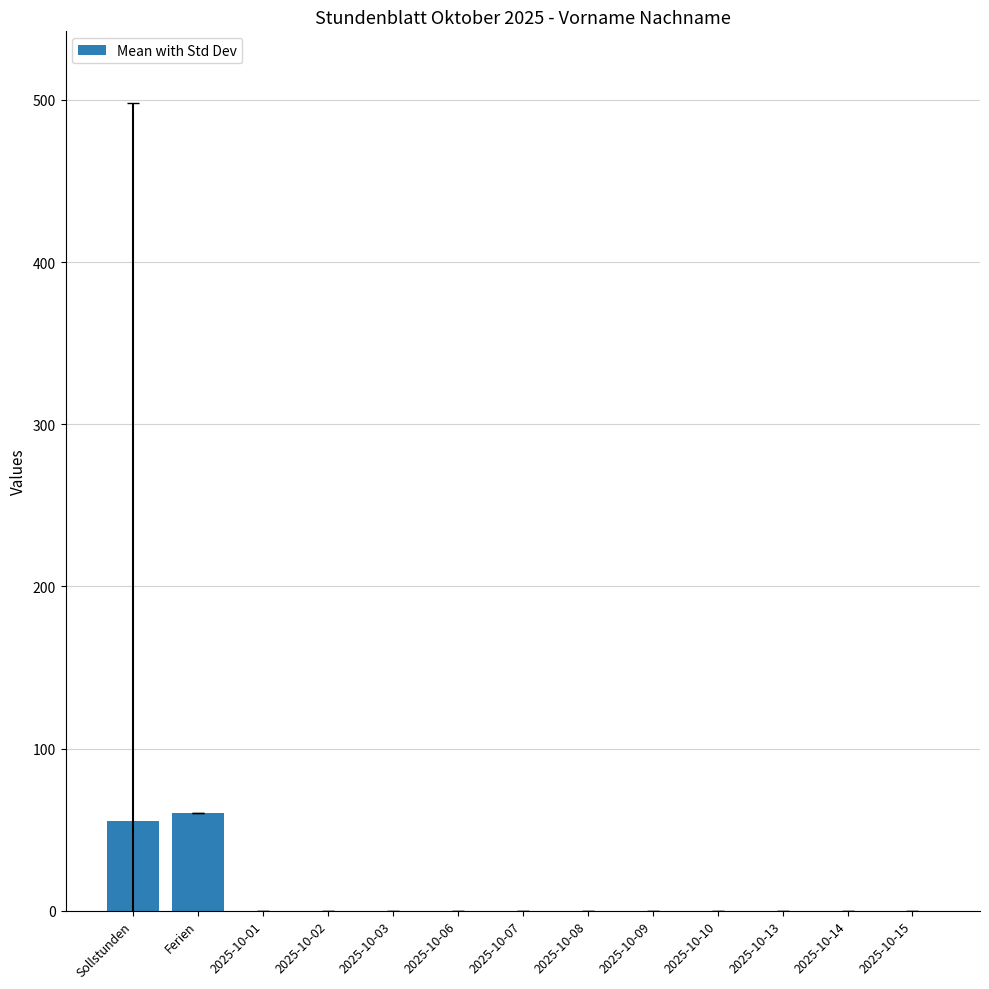

What value does the data have at Sollstunden?

55.2